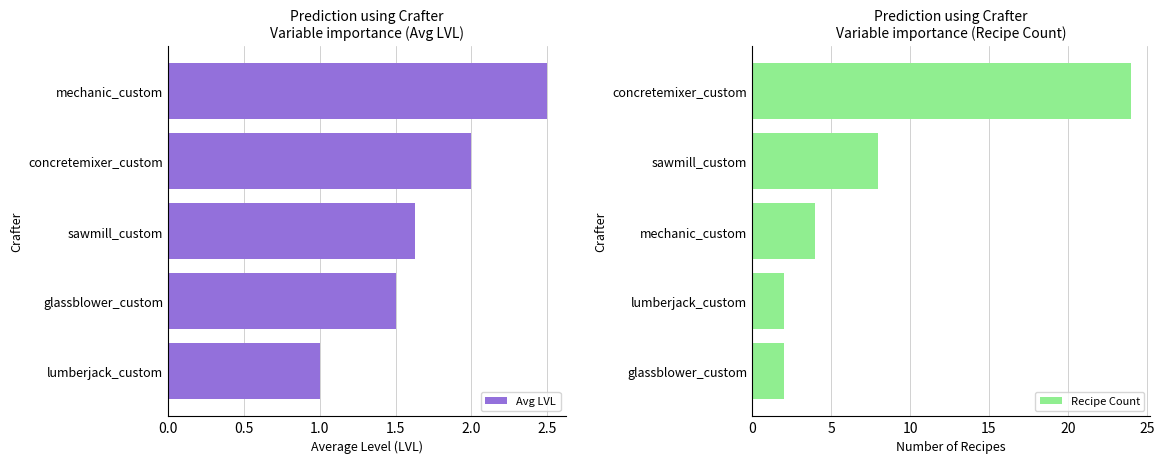

The Recipe Count series shows 3 at glassblower_custom. True or false?

False